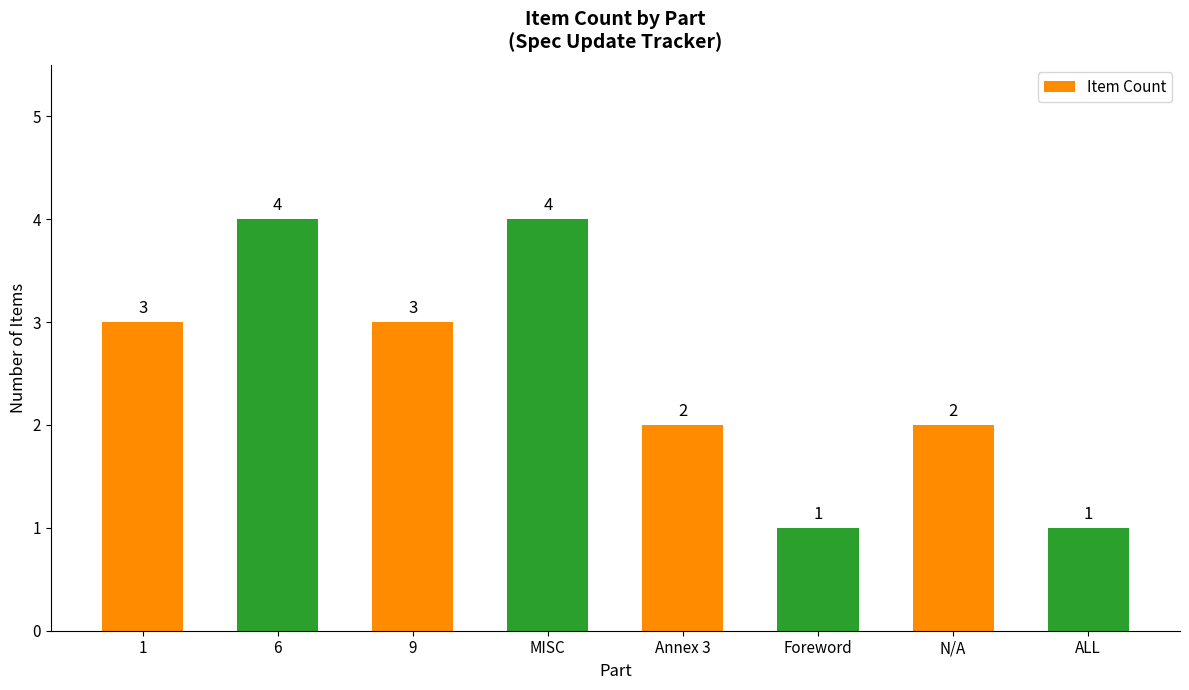

True or false: the data shows 1 at Annex 3.

False